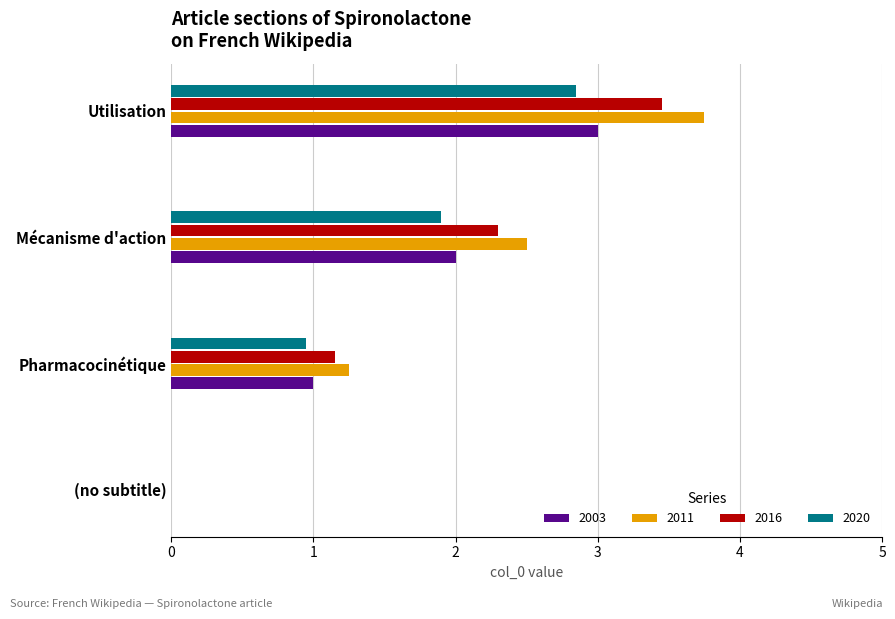

The value of 2016 at Mécanisme d'action is 2.3. True or false?

True